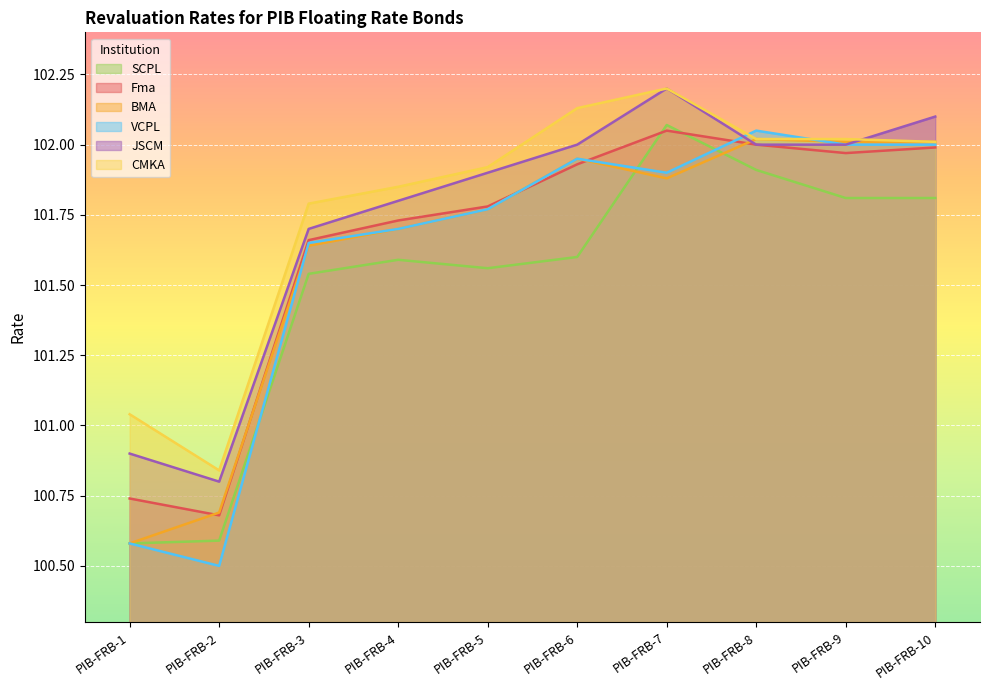

Reading left to right, transcribe all the data shown in this chart.

Fma: PIB-FRB-1=100.7	PIB-FRB-2=100.7	PIB-FRB-3=101.7	PIB-FRB-4=101.7	PIB-FRB-5=101.8	PIB-FRB-6=101.9	PIB-FRB-7=102.0	PIB-FRB-8=102.0	PIB-FRB-9=102.0	PIB-FRB-10=102.0
BMA: PIB-FRB-1=100.6	PIB-FRB-2=100.7	PIB-FRB-3=101.6	PIB-FRB-4=101.7	PIB-FRB-5=101.8	PIB-FRB-6=102.0	PIB-FRB-7=101.9	PIB-FRB-8=102.0	PIB-FRB-9=102.0	PIB-FRB-10=102.0
CMKA: PIB-FRB-1=101.0	PIB-FRB-2=100.8	PIB-FRB-3=101.8	PIB-FRB-4=101.8	PIB-FRB-5=101.9	PIB-FRB-6=102.1	PIB-FRB-7=102.2	PIB-FRB-8=102.0	PIB-FRB-9=102.0	PIB-FRB-10=102.0
SCPL: PIB-FRB-1=100.6	PIB-FRB-2=100.6	PIB-FRB-3=101.5	PIB-FRB-4=101.6	PIB-FRB-5=101.6	PIB-FRB-6=101.6	PIB-FRB-7=102.1	PIB-FRB-8=101.9	PIB-FRB-9=101.8	PIB-FRB-10=101.8
VCPL: PIB-FRB-1=100.6	PIB-FRB-2=100.5	PIB-FRB-3=101.7	PIB-FRB-4=101.7	PIB-FRB-5=101.8	PIB-FRB-6=102.0	PIB-FRB-7=101.9	PIB-FRB-8=102.0	PIB-FRB-9=102.0	PIB-FRB-10=102.0
JSCM: PIB-FRB-1=100.9	PIB-FRB-2=100.8	PIB-FRB-3=101.7	PIB-FRB-4=101.8	PIB-FRB-5=101.9	PIB-FRB-6=102.0	PIB-FRB-7=102.2	PIB-FRB-8=102.0	PIB-FRB-9=102.0	PIB-FRB-10=102.1